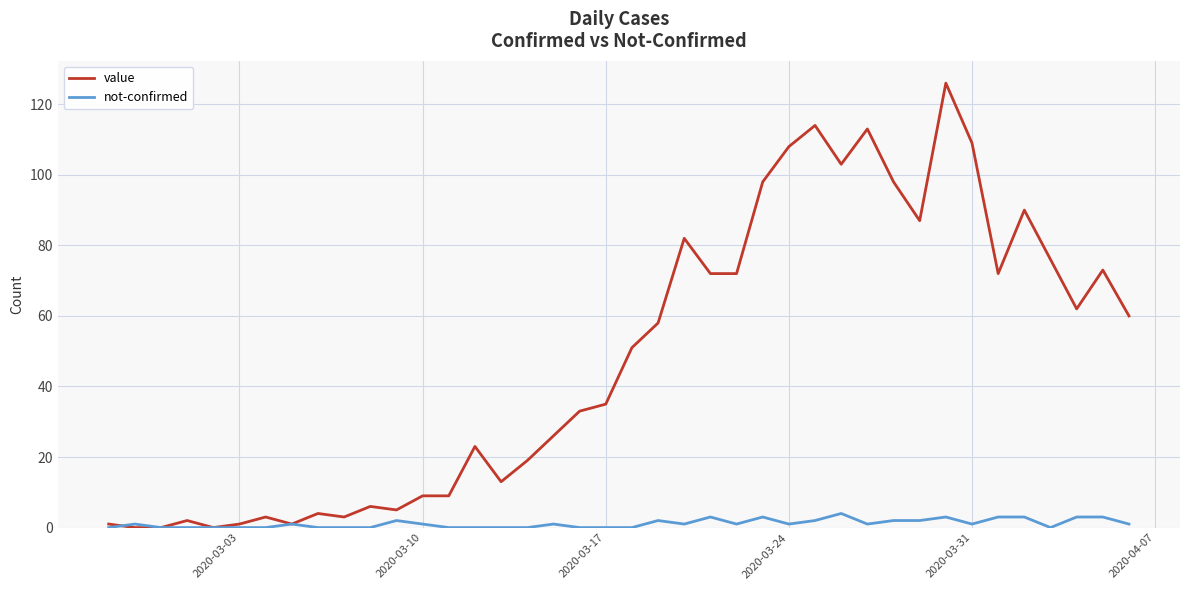

Which series has the largest total across all categories?

value